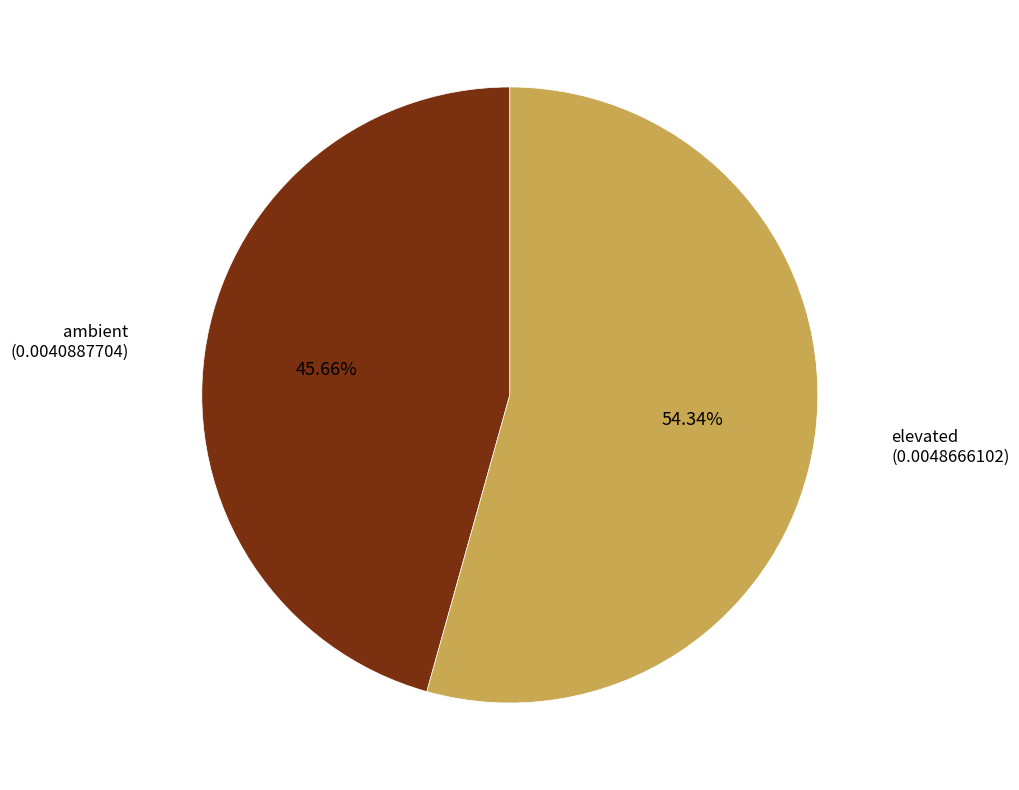

Does any single category account for the majority?

Yes